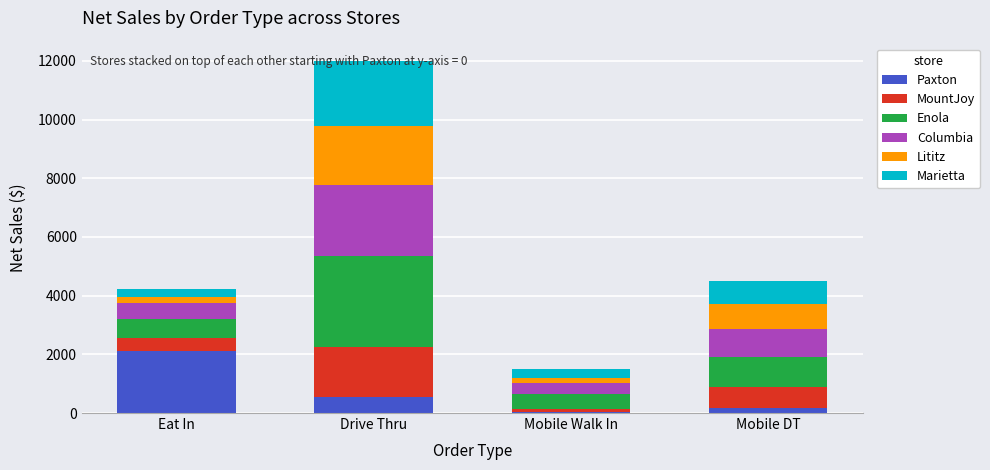

What is the sum of all Paxton values?

2906.7